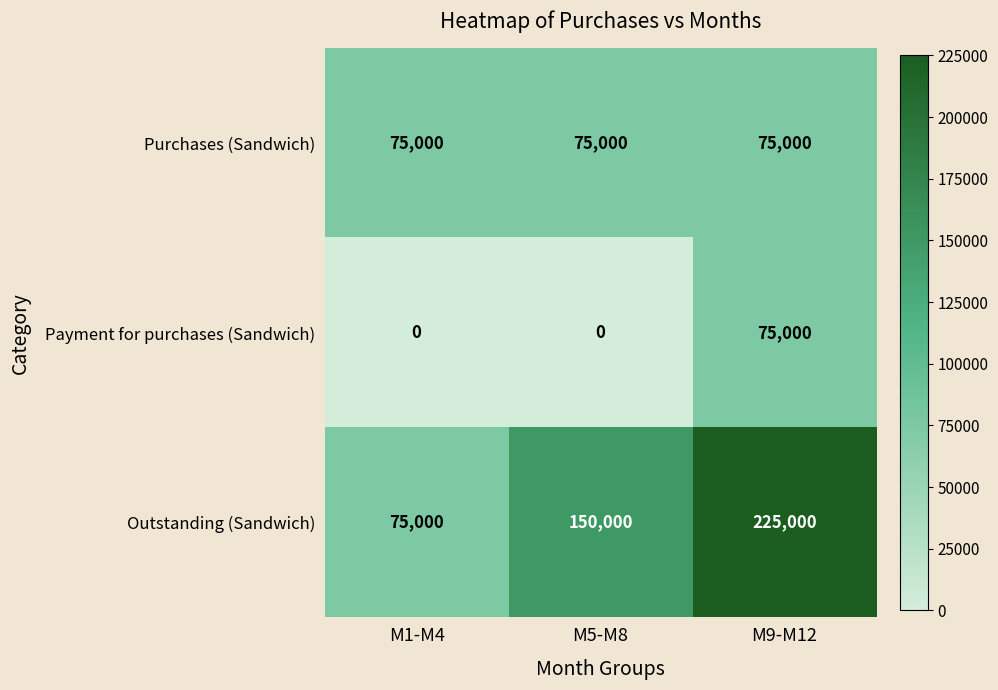

Is it true that Outstanding (Sandwich) equals 150000 at M5-M8?

True